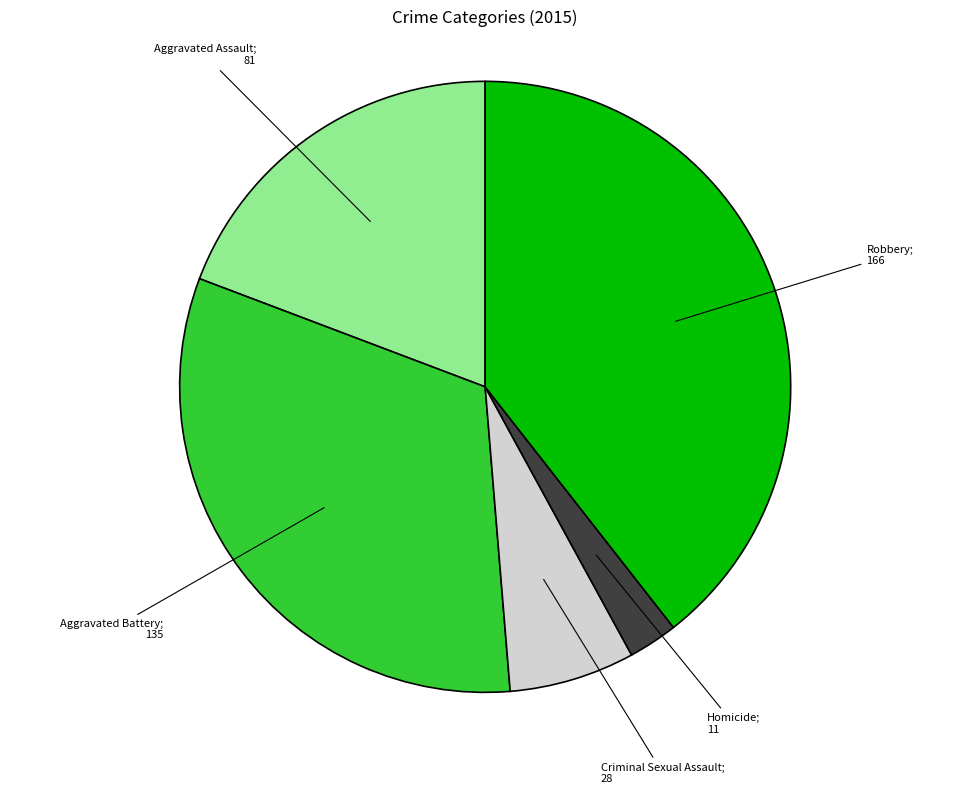

Is there any slice that represents more than half of the pie?

No